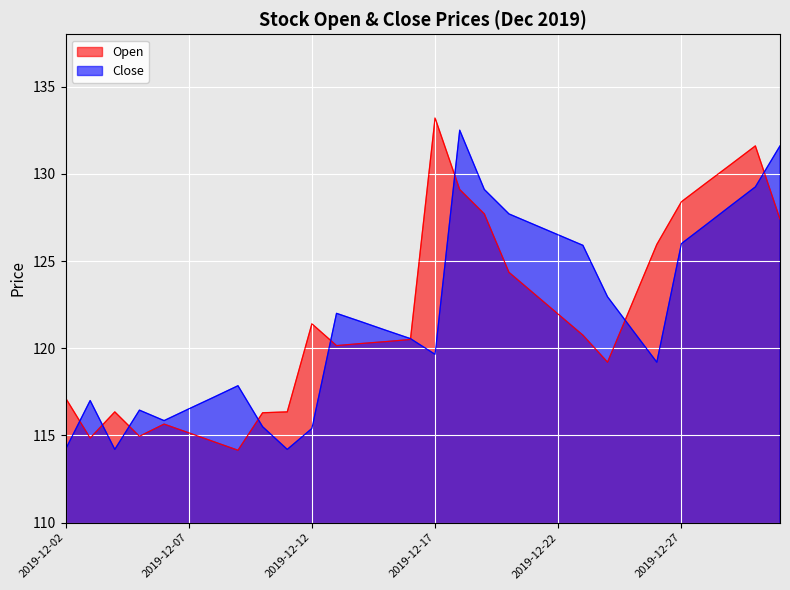

Is it true that Close equals 129.1 at 2019-12-19?

True